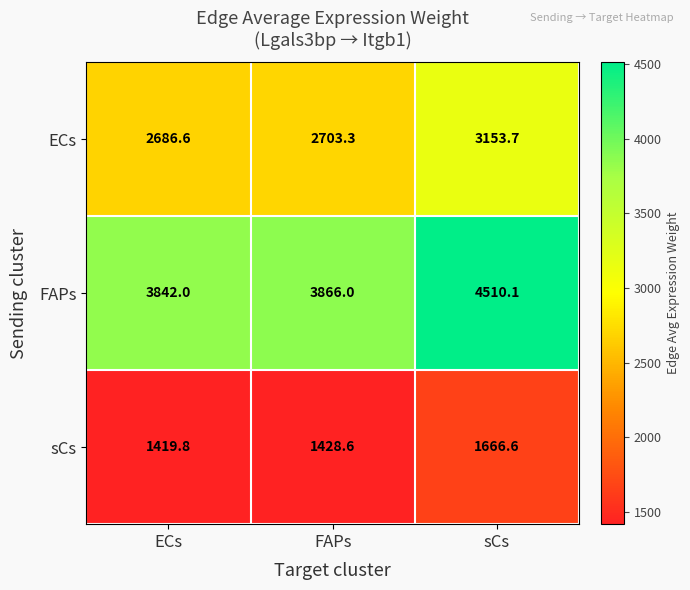

Reading right to left, extract all data points from this chart.

ECs: 3153.7	2703.3	2686.6
FAPs: 4510.1	3866.0	3842.0
sCs: 1666.6	1428.6	1419.8